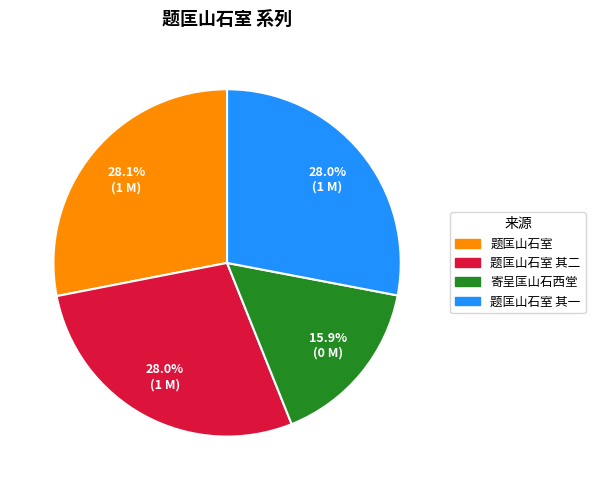

To the nearest percent, what percentage of the pie is 题匡山石室 其一?

28%